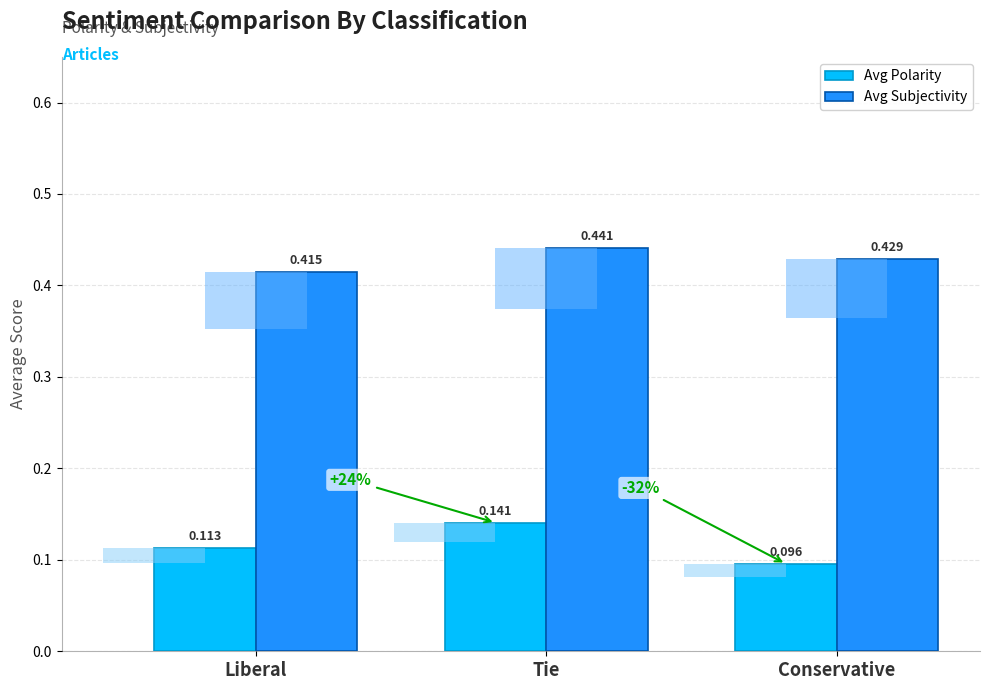

How many Avg Subjectivity values are between 0 and 1?

3